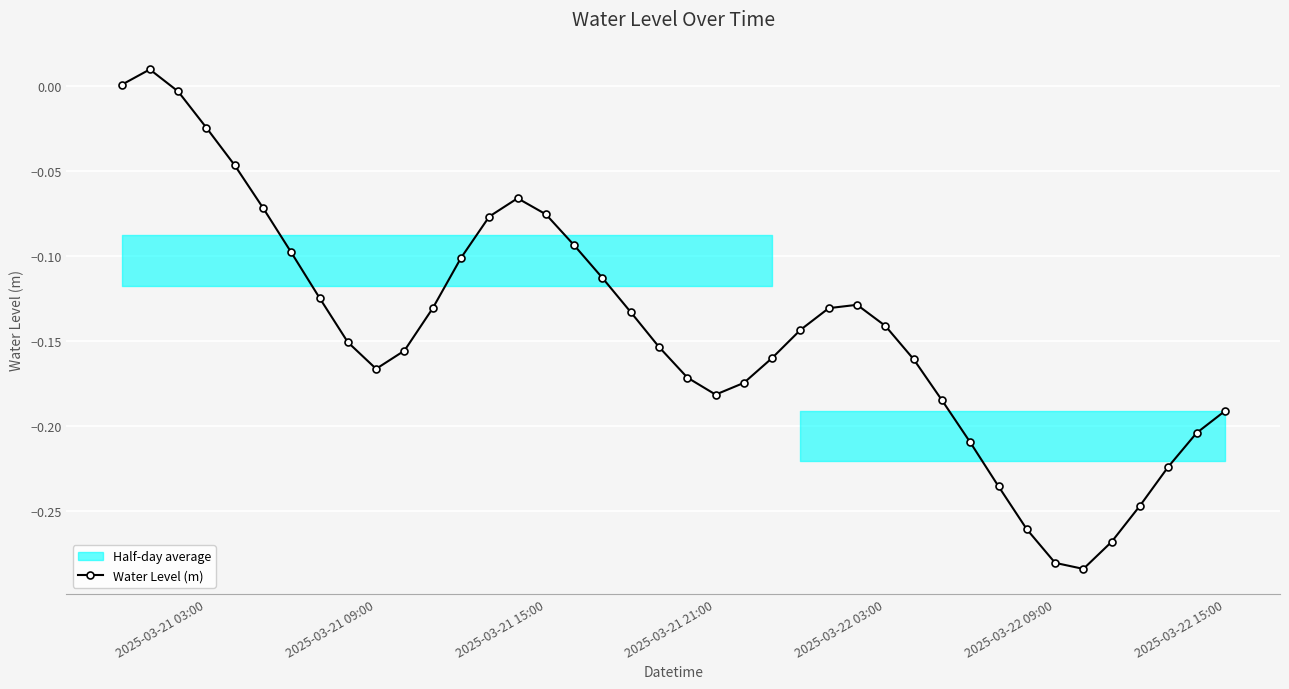

How many lines are shown in the chart?

1